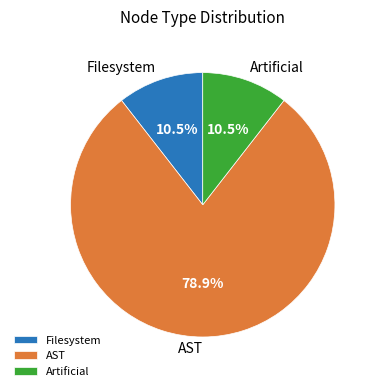

Does any single category account for the majority?

Yes